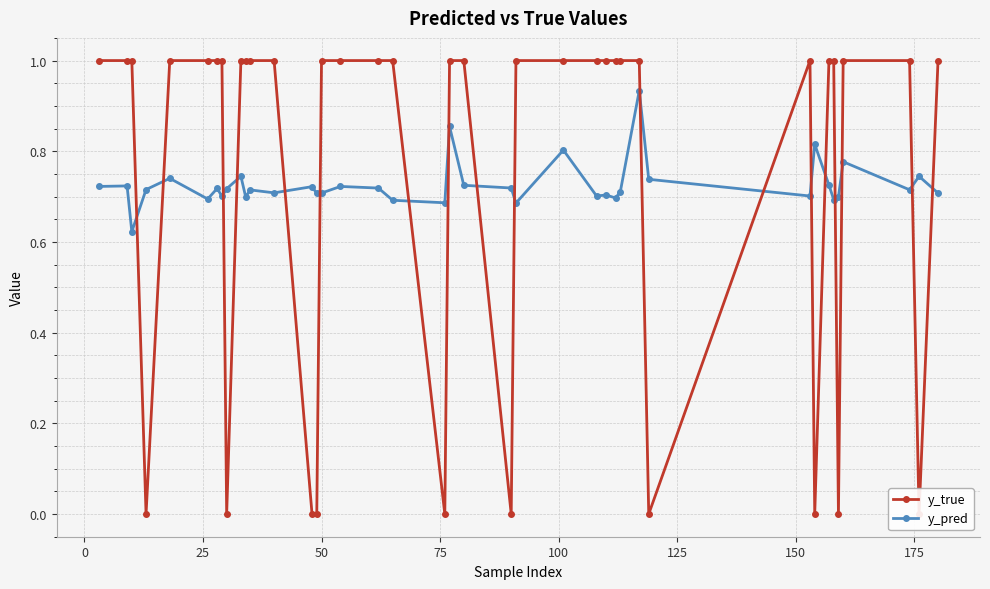

How many y_pred values are between 0 and 1?

40